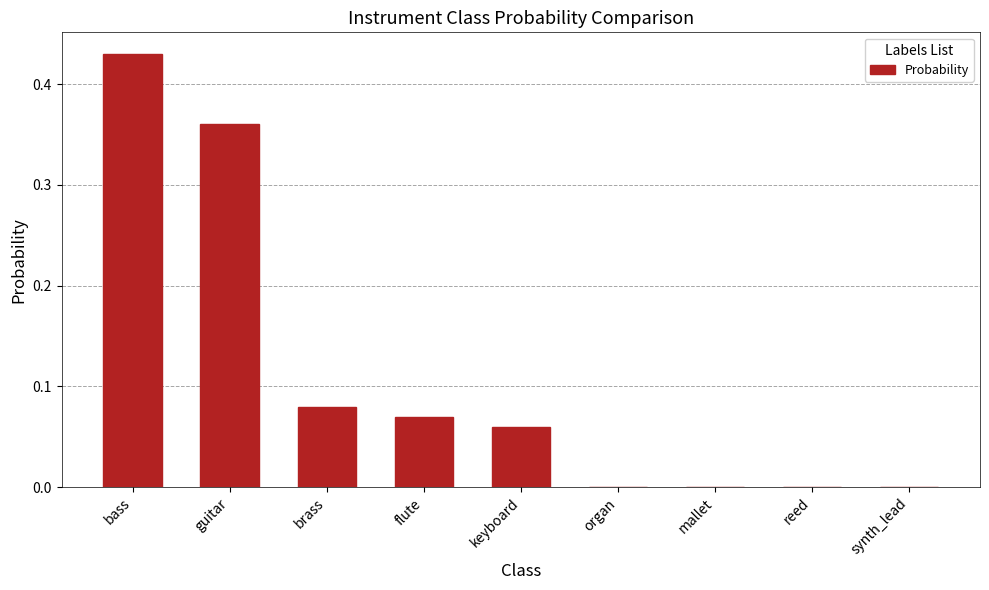

Is it true that the value at mallet is 0.0?

True